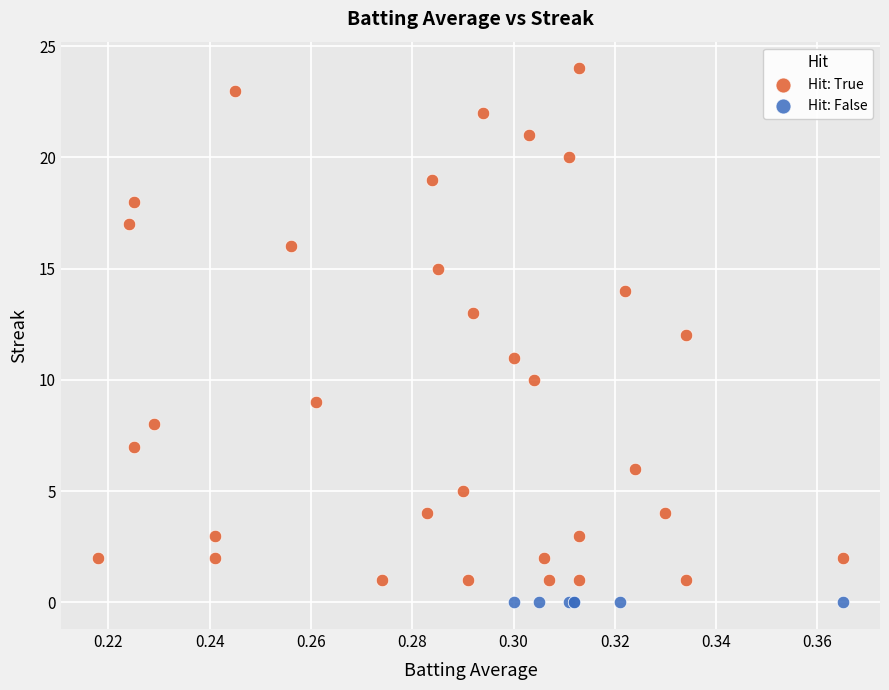

Which series reaches the maximum Y coordinate?

Hit: True